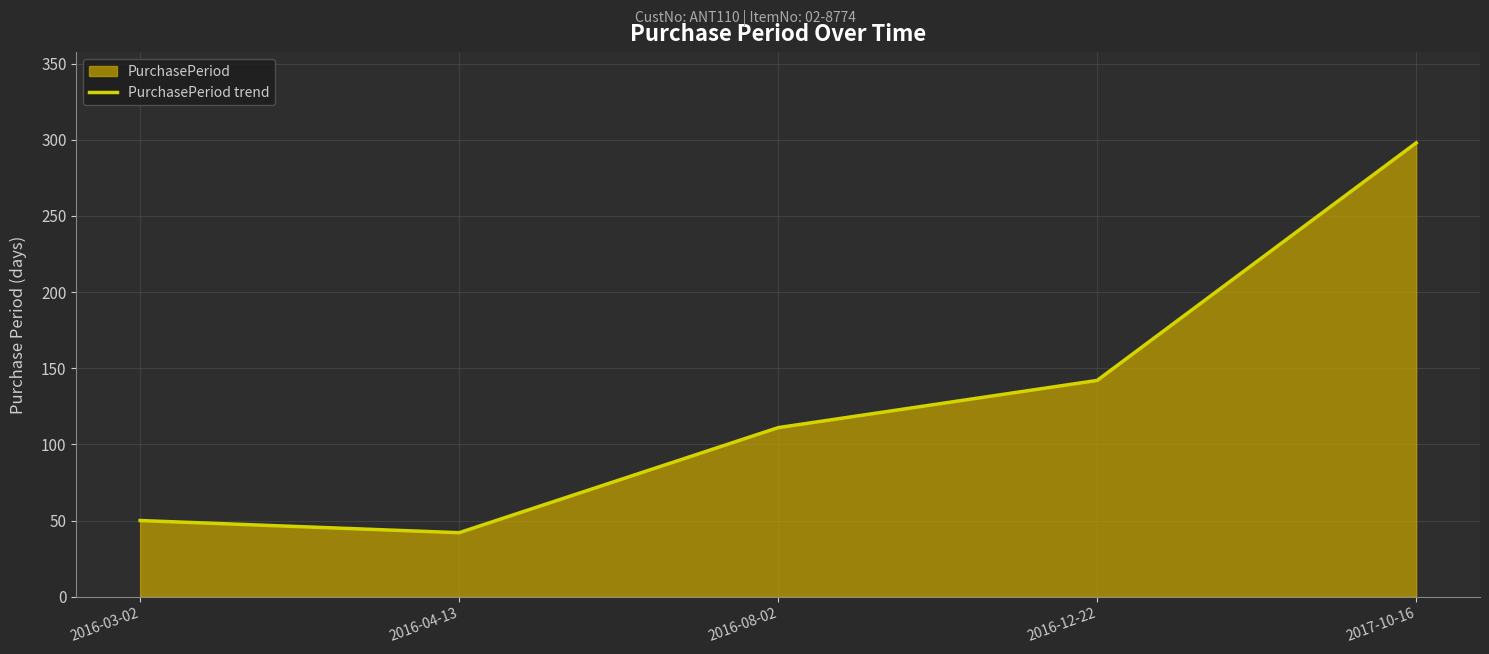

Rank the categories by value from highest to lowest.

2017-10-16, 2016-12-22, 2016-08-02, 2016-03-02, 2016-04-13